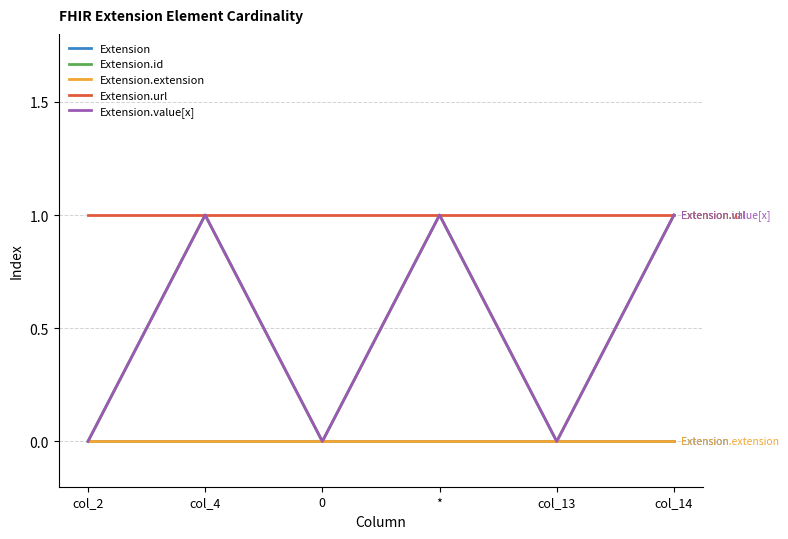

Is the value of Extension.value[x] at 0 greater than the value of Extension at col_4?

No